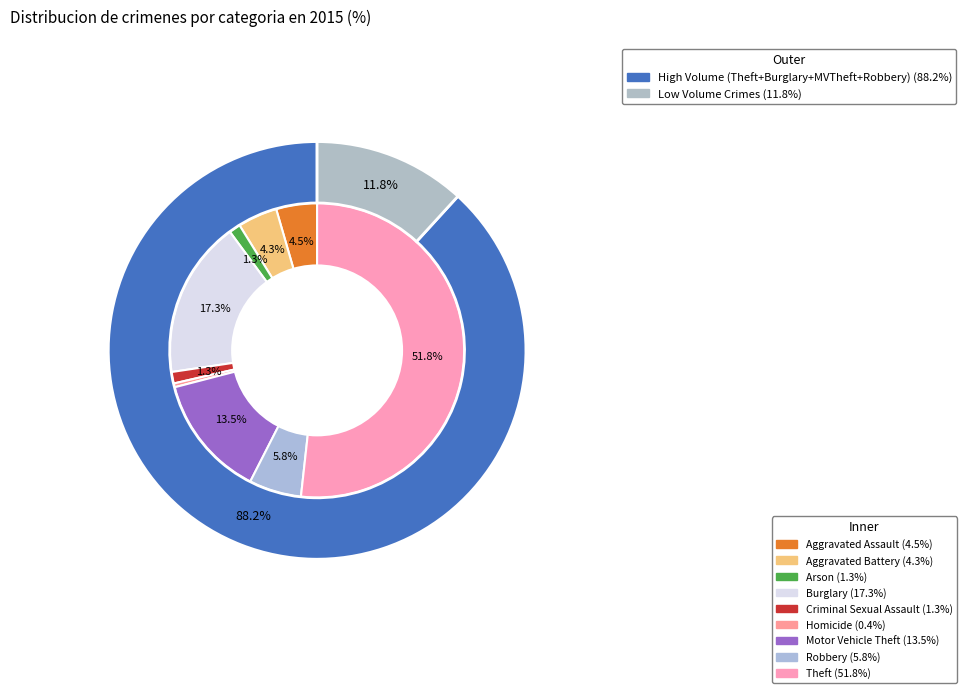

Combined, what portion of the pie is Burglary and Aggravated Battery?

21.6%